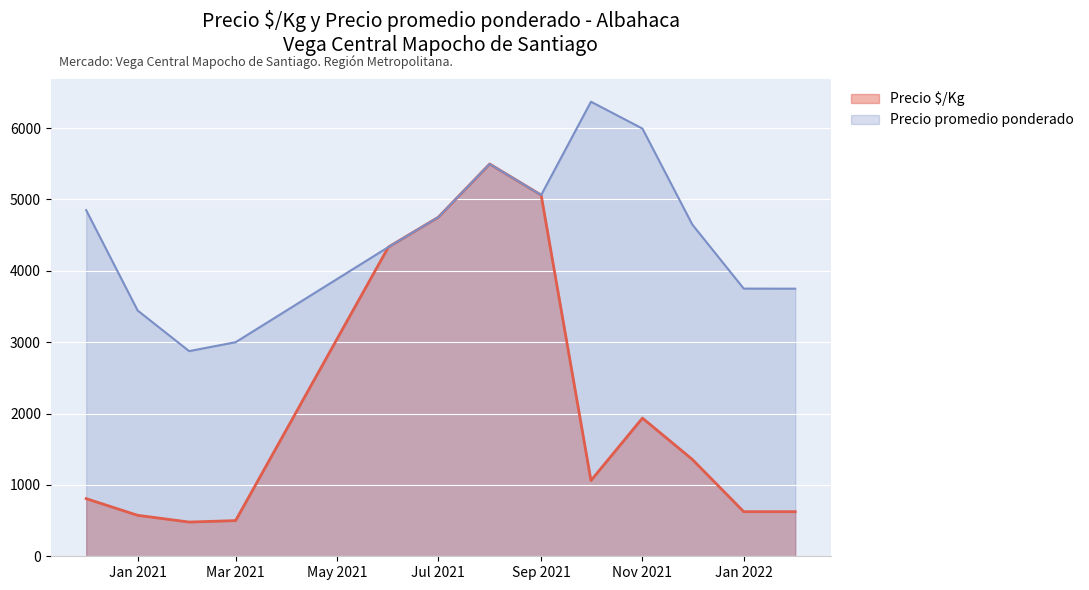

True or false: Precio promedio ponderado has a value of 4750 at 15.

True